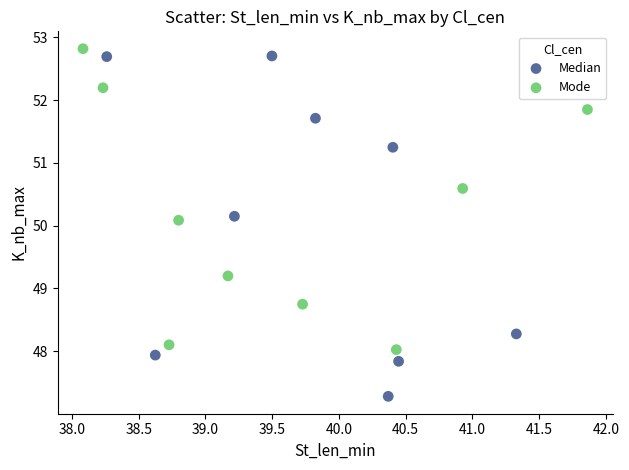

Which series has the widest spread of Y values?

Median